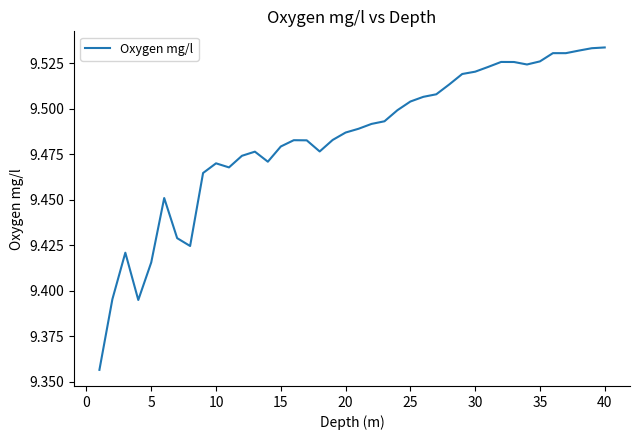

Between 10 and 20, which is larger?

20